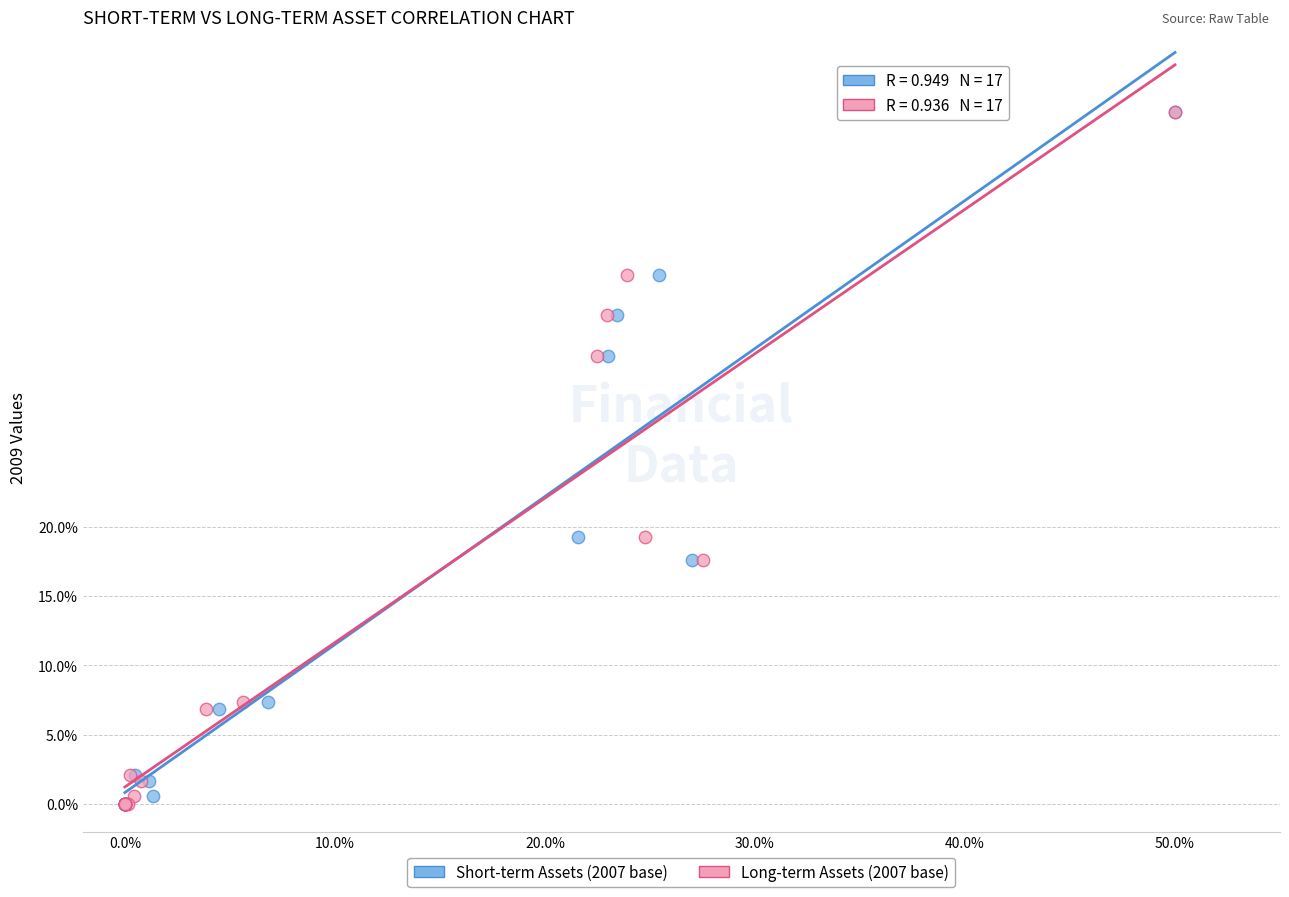

What are all the series names shown in the legend?

Short-term Assets (2007 base), Long-term Assets (2007 base)